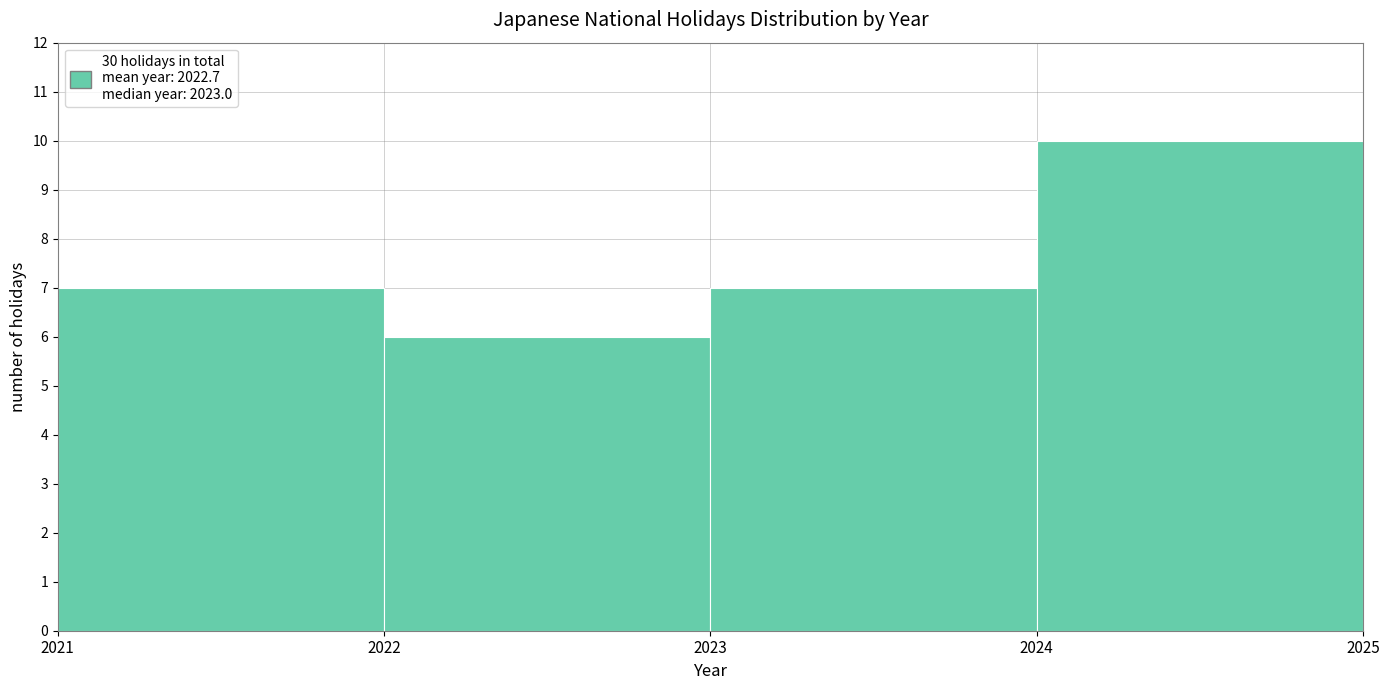

How tall is the bar that spans 2022 to 2023 on the x-axis? The values are not printed on the chart, so give them approximately, as read against the axis.

6